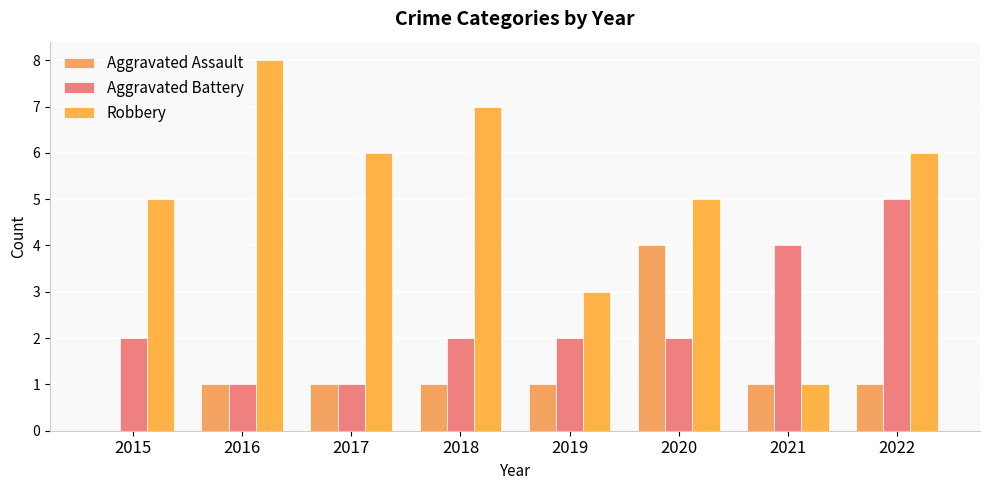

What is the average value of the Aggravated Assault series?

1